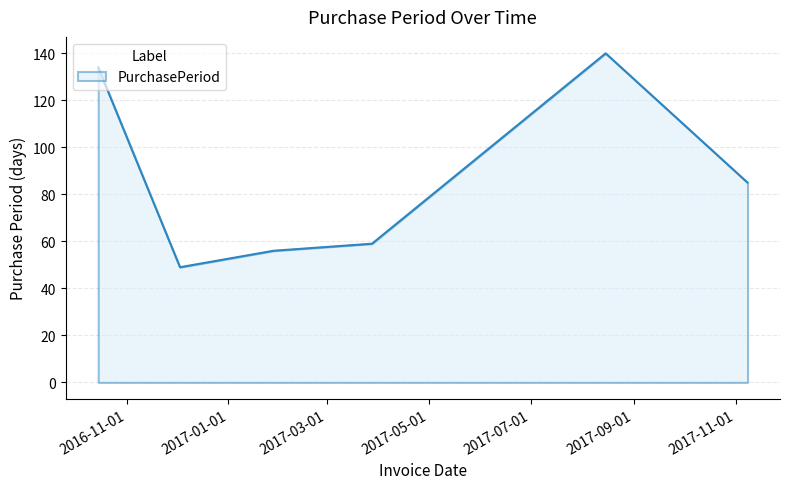

True or false: the data has more than 2 interior local peaks.

False